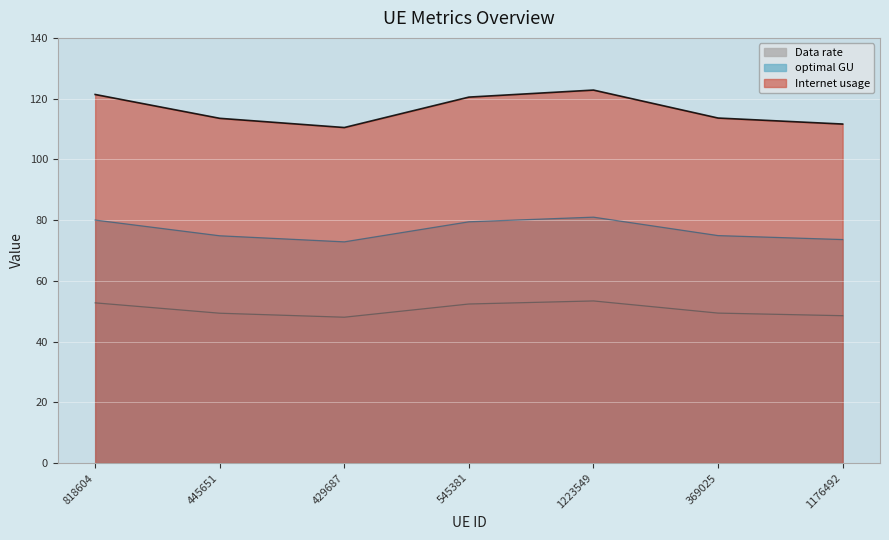

Where is the first local minimum for optimal GU?

429687